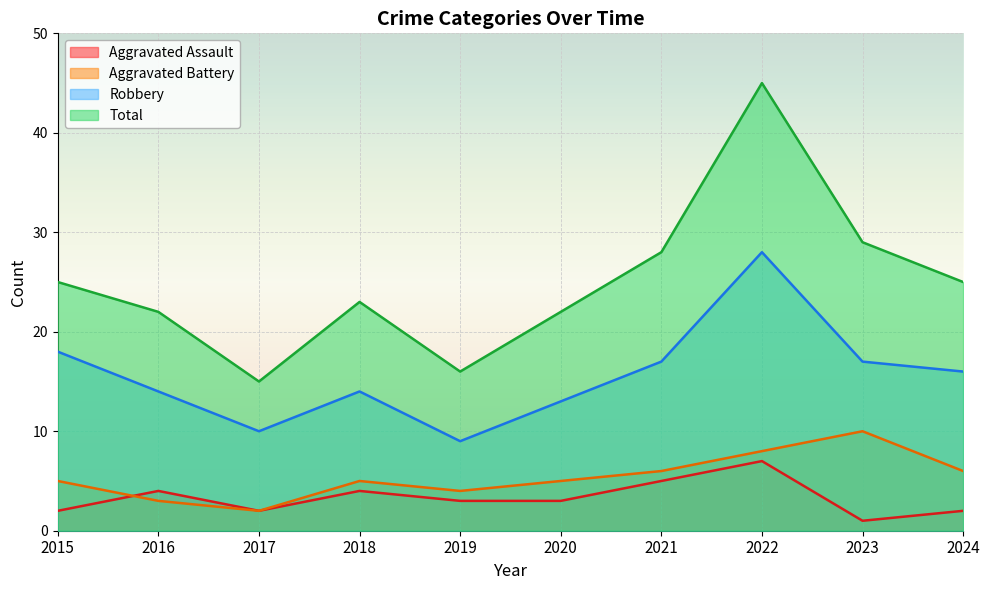

What is the total value across all series at 2023?

57